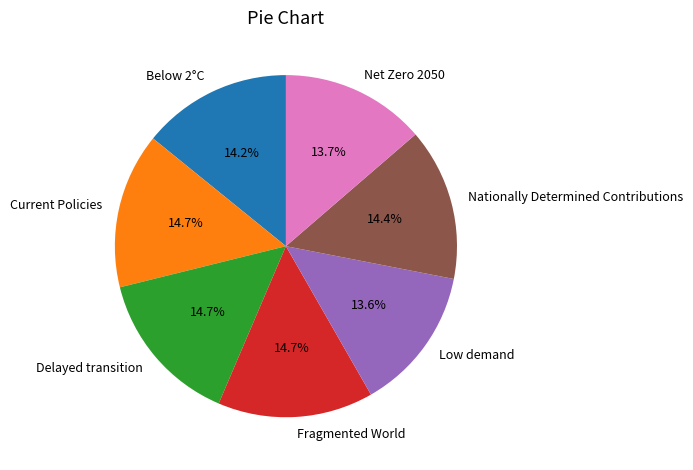

Is there any slice that represents more than half of the pie?

No